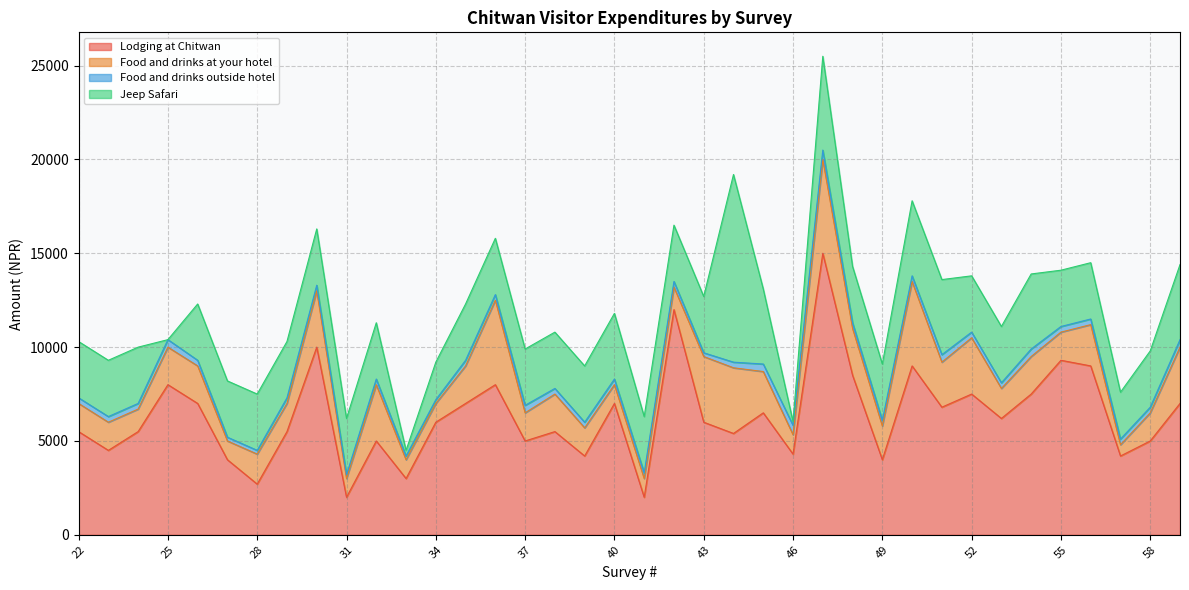

At which label does Lodging at Chitwan first exceed 6000?

25